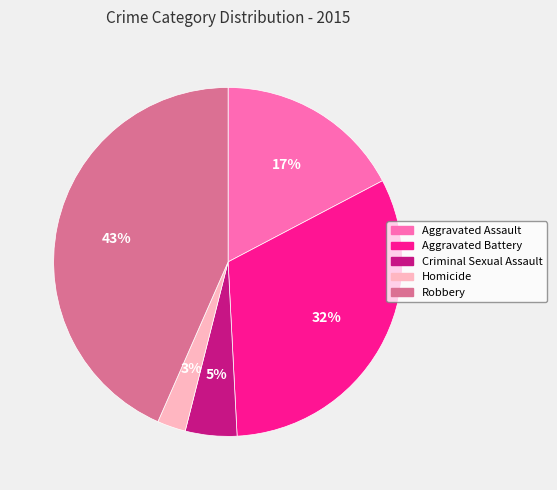

Is it true that Robbery is 43% of the pie?

True